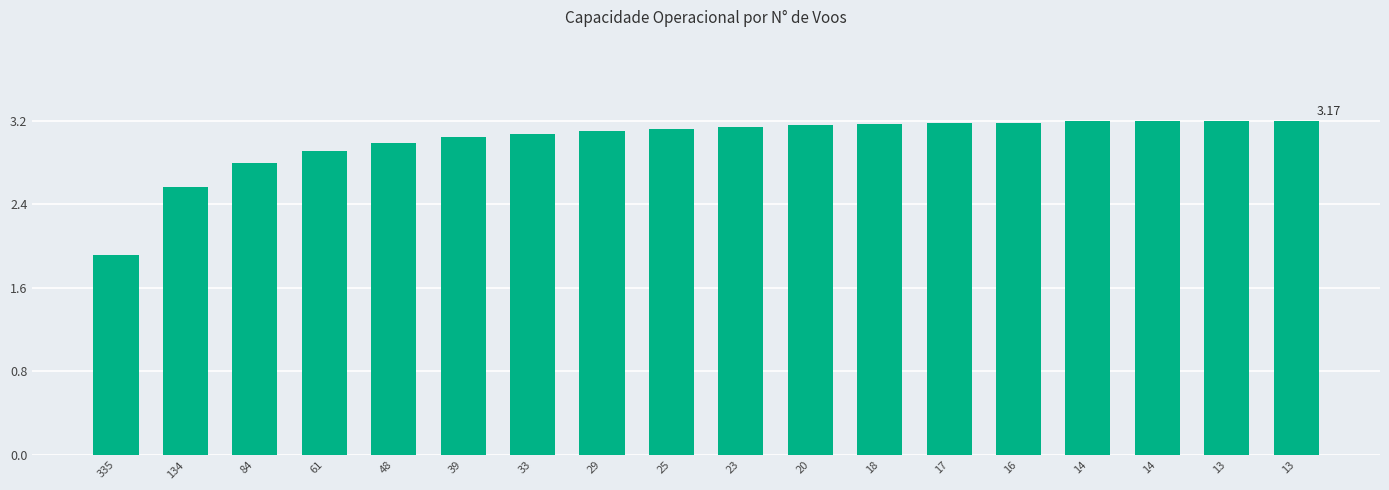

What is the greatest value displayed?

3.2